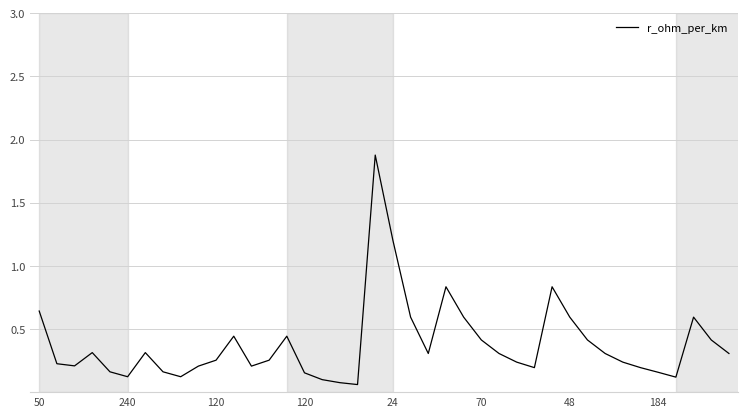

What is the greatest value displayed?

1.9